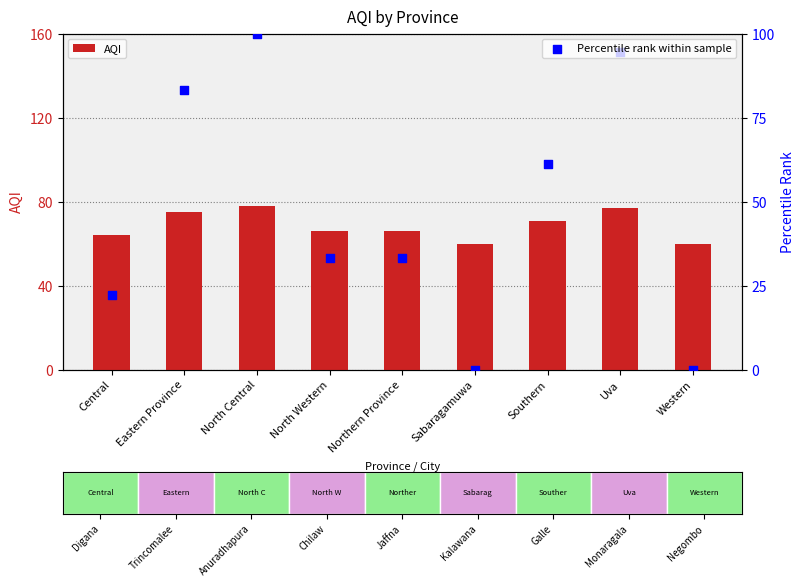

Which series contains the highest Y value?

Percentile rank within sample